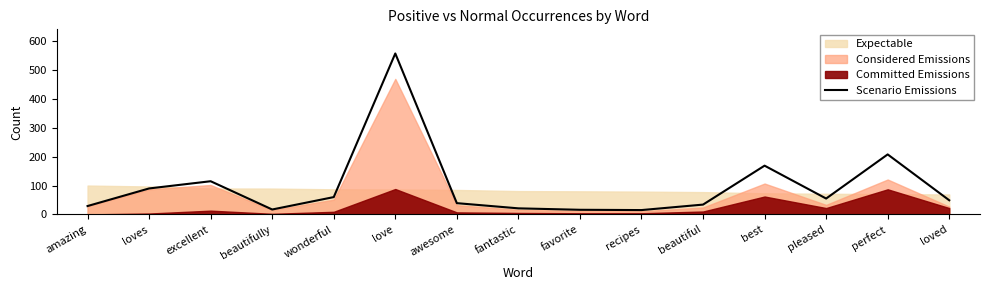

Reading left to right, transcribe all the data shown in this chart.

amazing=29	loves=90	excellent=115	beautifully=17	wonderful=60	love=558	awesome=39	fantastic=21	favorite=16	recipes=15	beautiful=34	best=169	pleased=55	perfect=208	loved=49